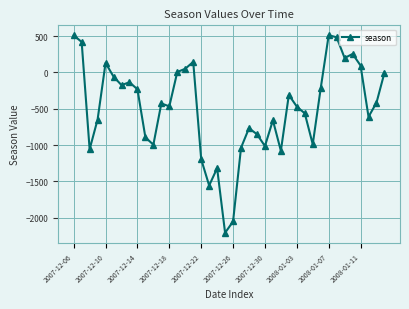

What is the maximum value shown in the chart?

512.5